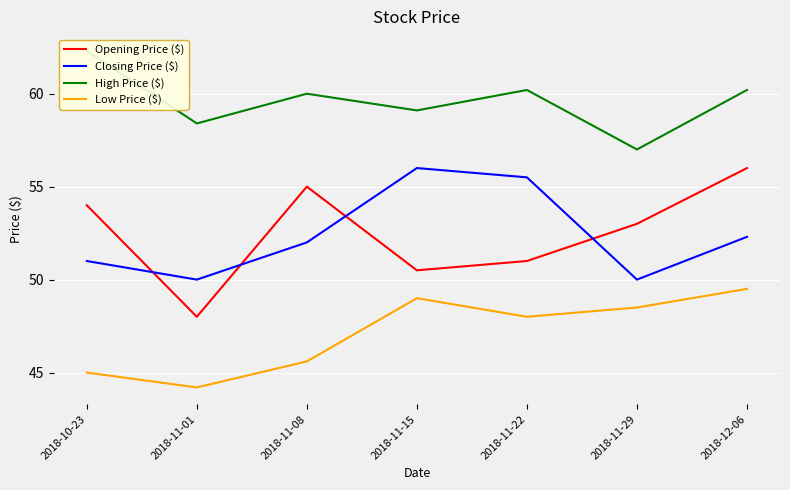

At how many categories does at least one series exceed 51?

7